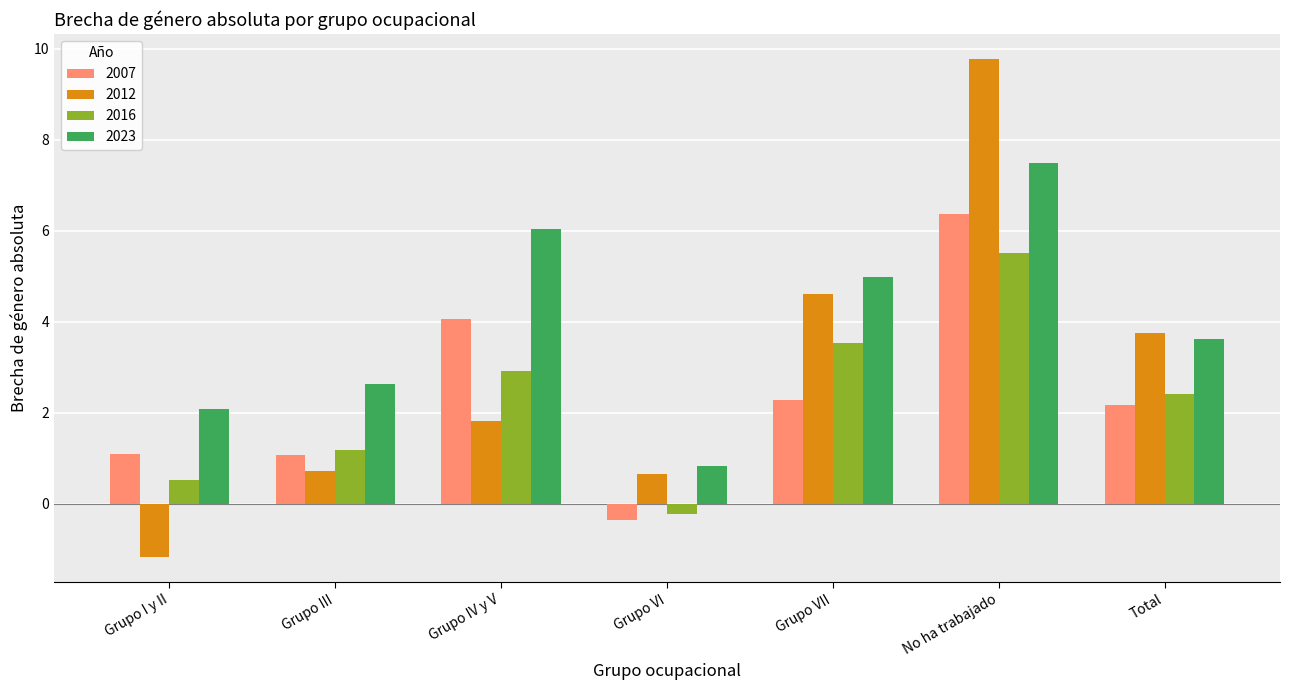

Which series has the widest spread of values?

2012